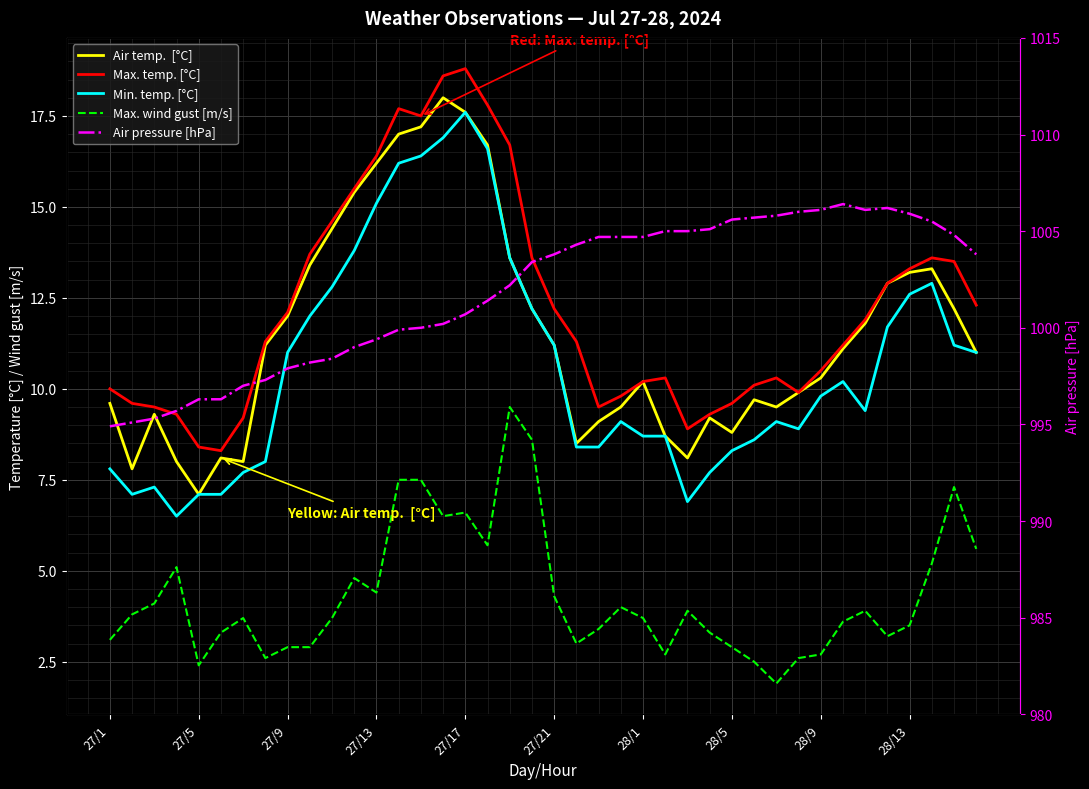

Rank the series by their maximum value, from lowest to highest.

Max. wind gust [m/s], Min. temp. [°C], Air temp.  [°C], Max. temp. [°C], Air pressure [hPa]